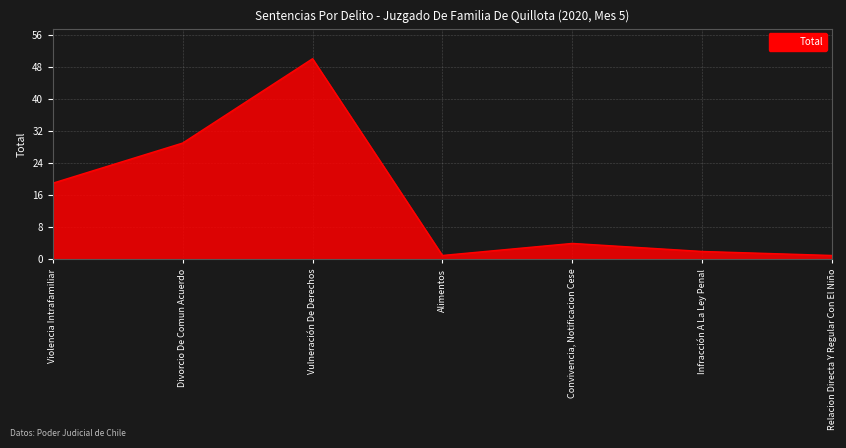

What is the minimum value shown in the chart?

1